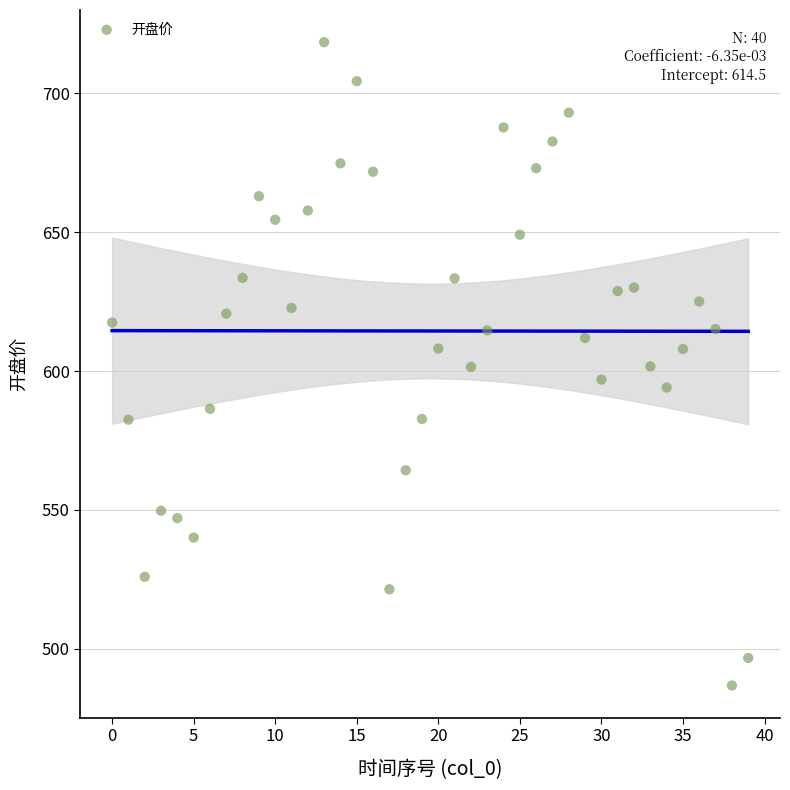

What is the range of Y values (max minus min)?

231.6